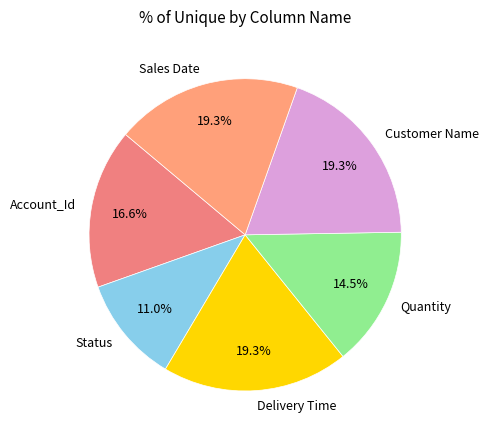

To the nearest percent, what portion does Sales Date represent?

19%